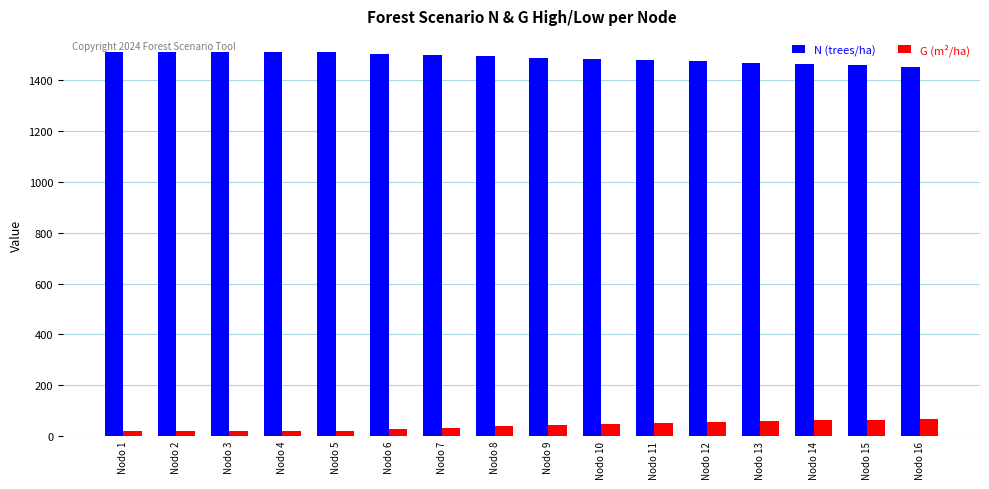

List the series in order of their peak value, highest first.

N (trees/ha), G (m²/ha)